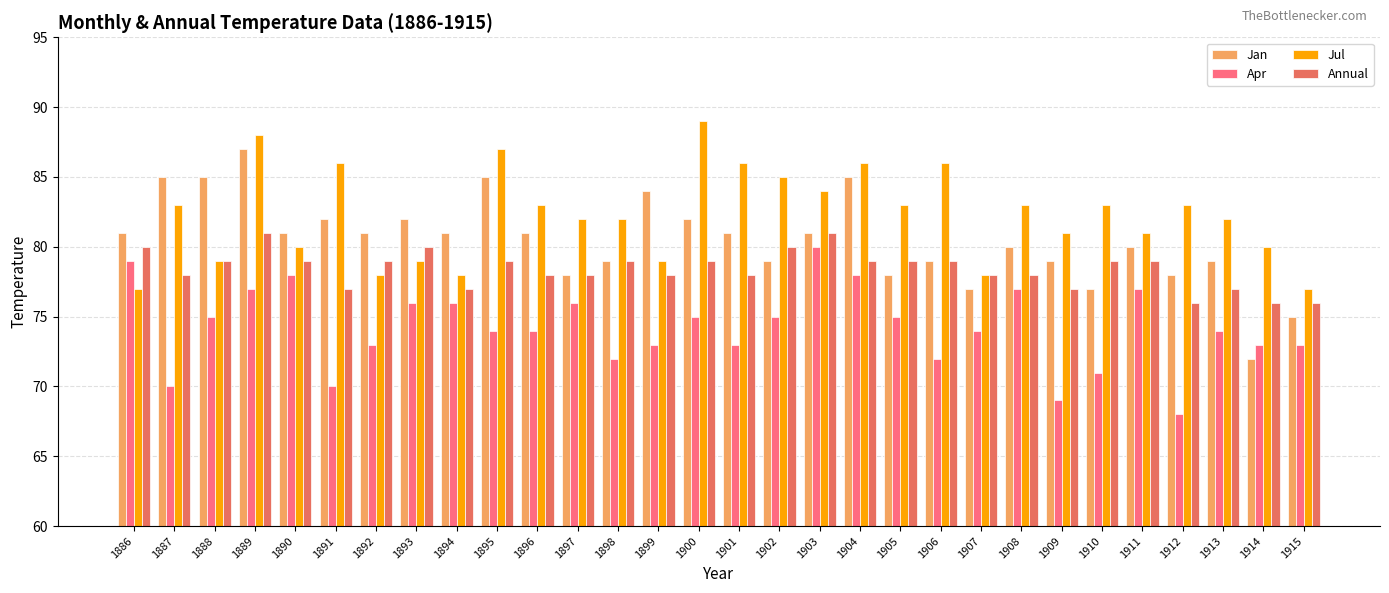

What is the difference between the highest and lowest values at 1911?

4